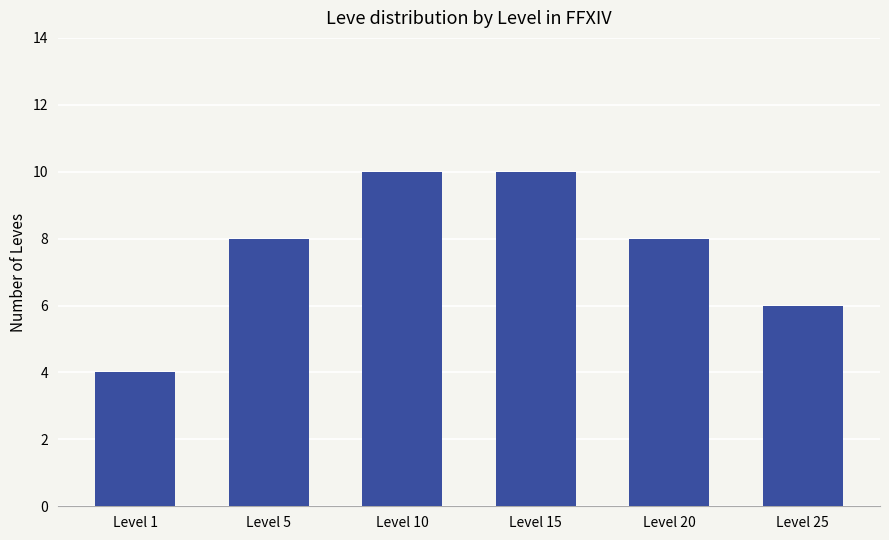

What is the difference between the maximum and minimum values?

6